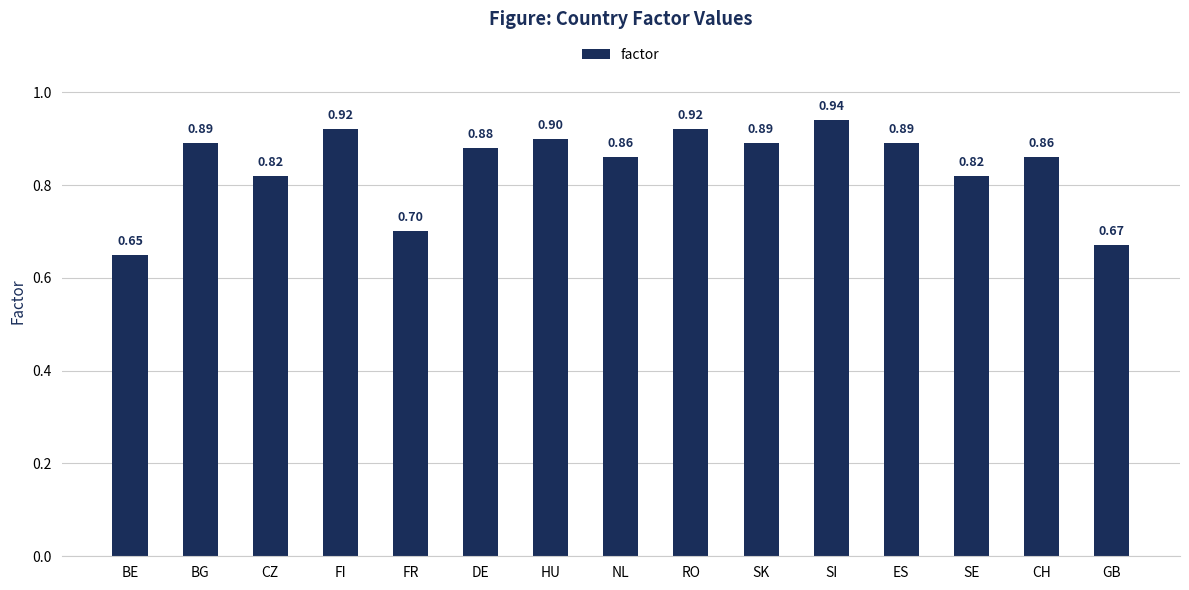

What is the approximate value at FI?

0.9